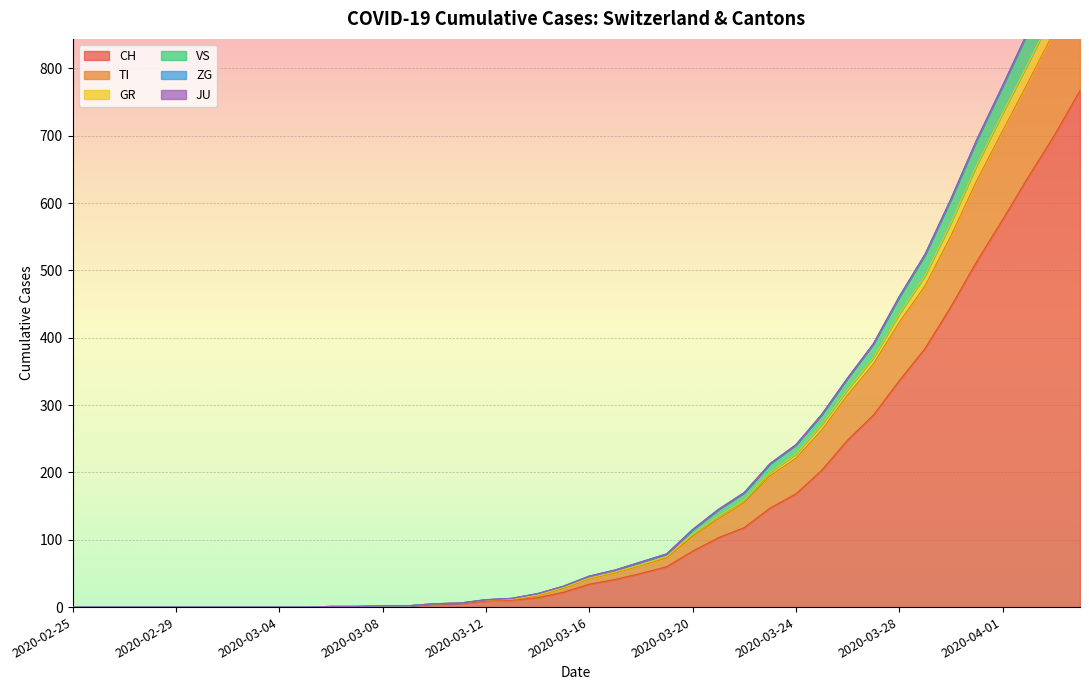

Does the chart display data point markers on the line(s)?

No